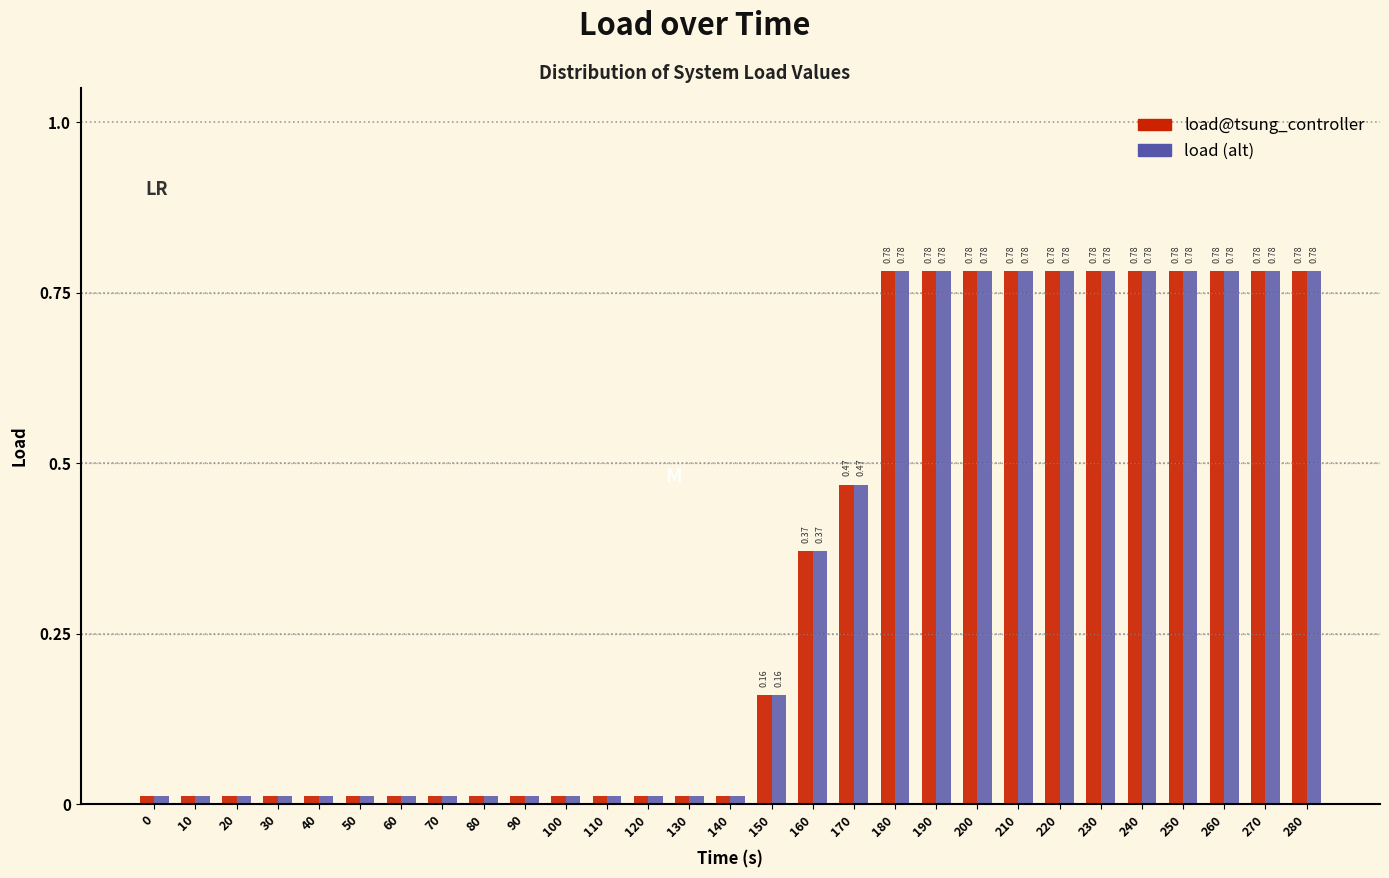

What is the sum of all load (alt) values?

9.8